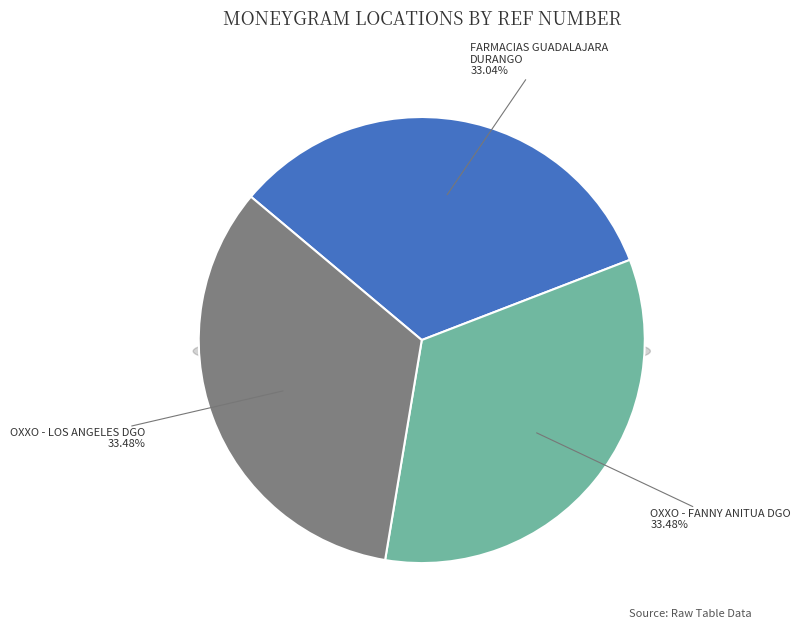

Rank the categories by value from lowest to highest.

FARMACIAS GUADALAJARA - DURANGO DURANGO, OXXO - LOS ANGELES DGO, OXXO - FANNY ANITUA DGO